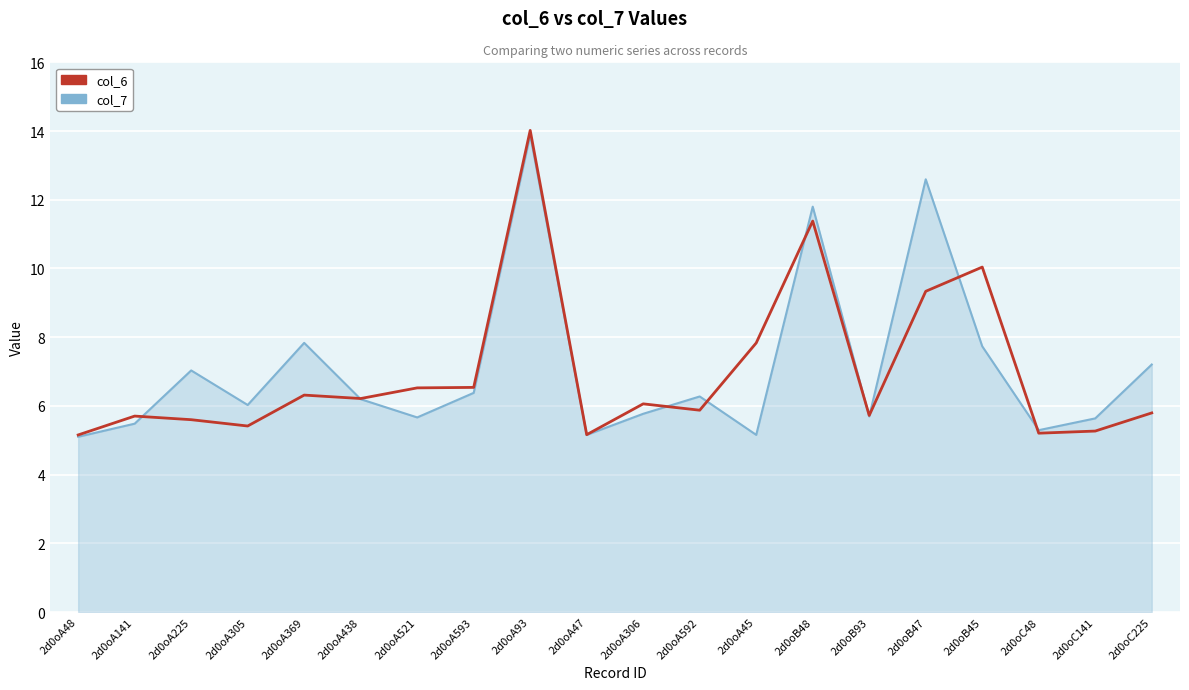

True or false: col_7 has a value of 5.2 at 2d0oA45.

True